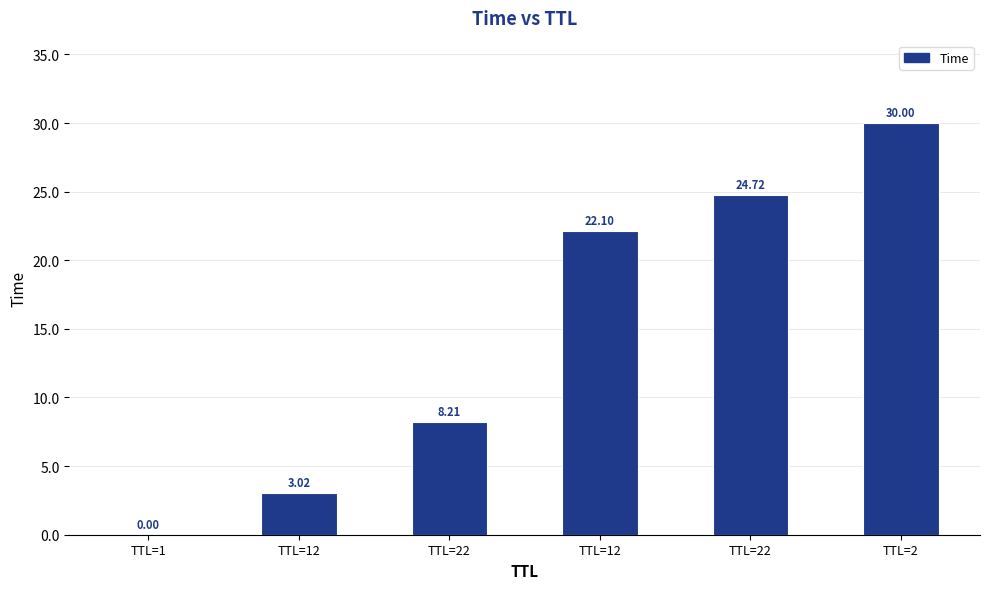

The value at TTL=12 is 3.0. True or false?

True